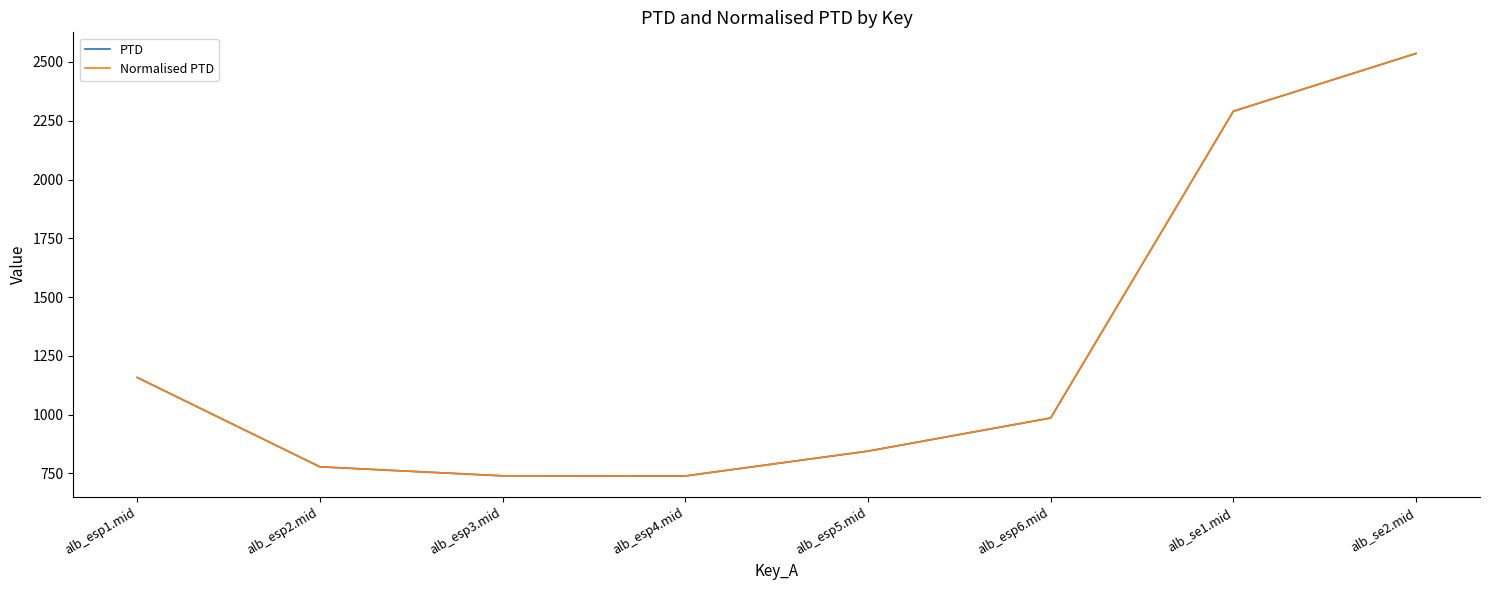

Is the value of Normalised PTD at alb_esp5.mid greater than the value of PTD at alb_se1.mid?

No